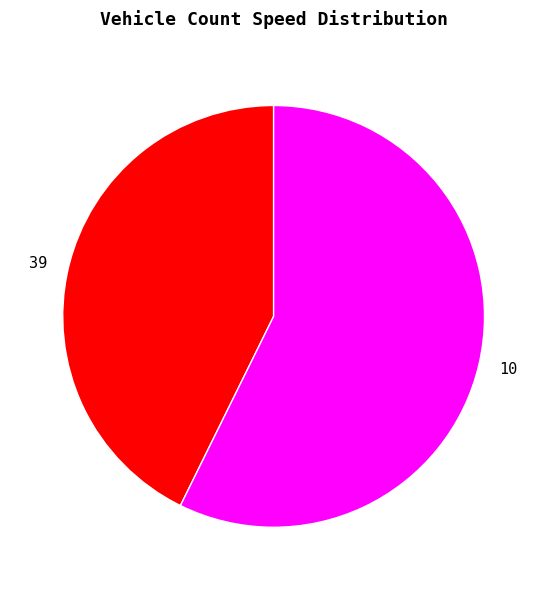

Does any single category account for the majority?

Yes